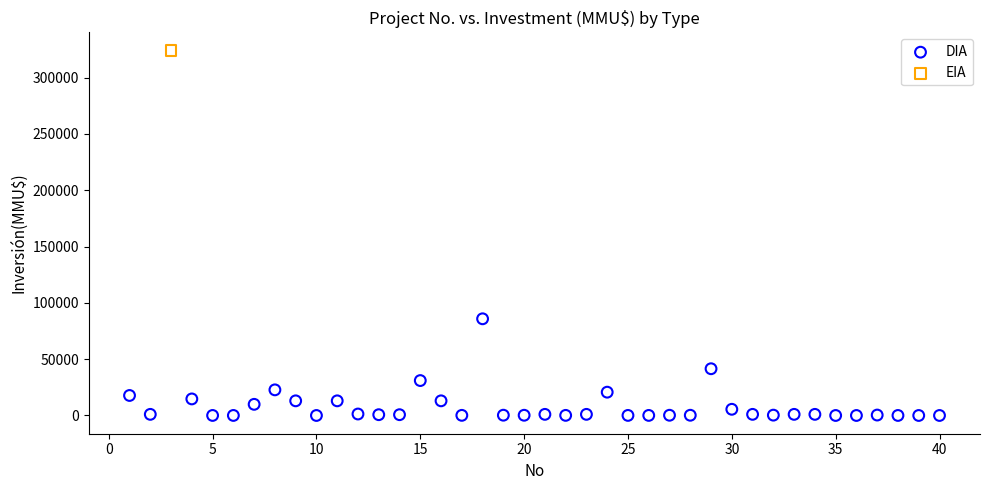

What are all the series names shown in the legend?

DIA, EIA